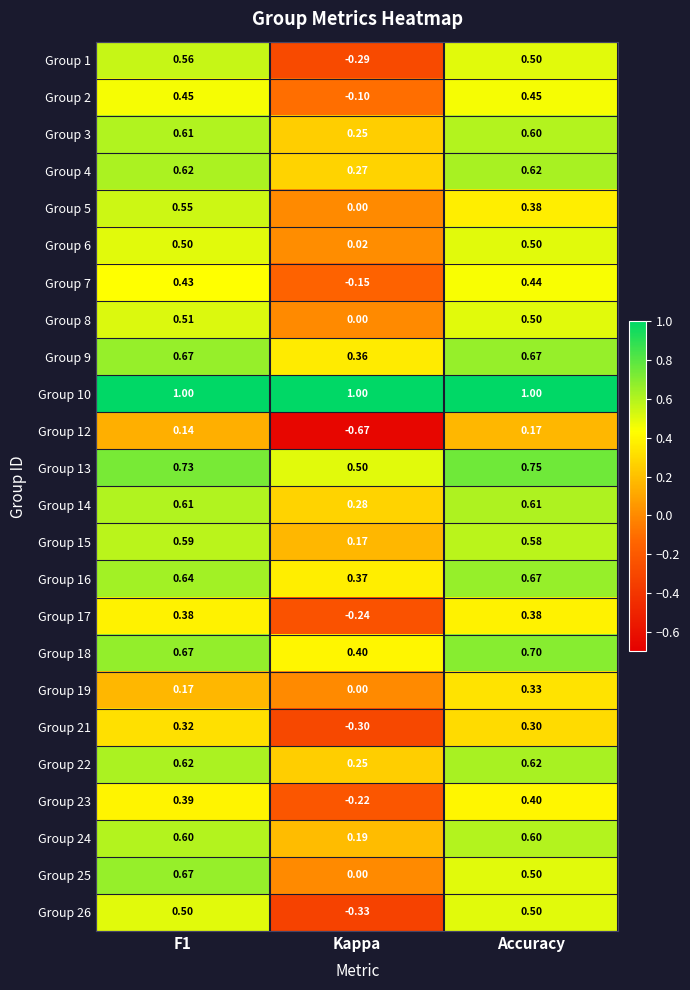

Is the value of Group 10 at F1 greater than the value of Group 1 at Accuracy?

Yes